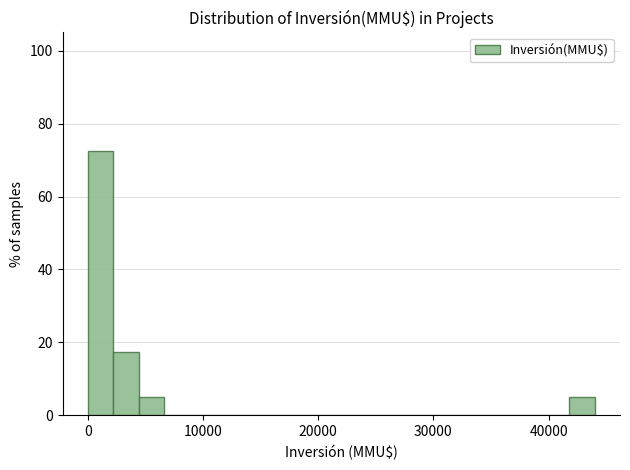

Read against the x-axis, roughly where is the centre of the tallest bar?

1000